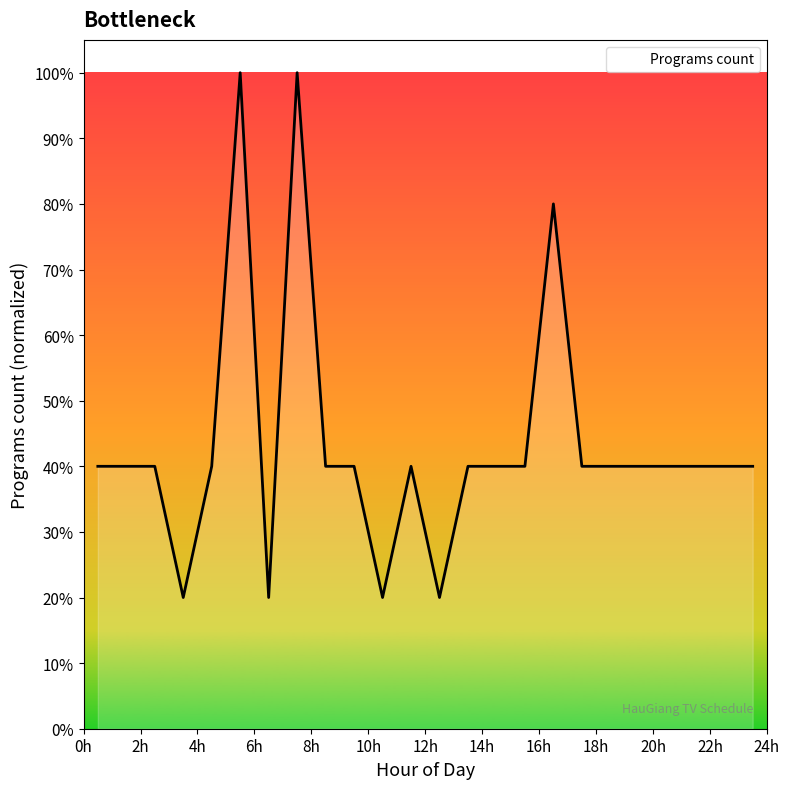

Does the chart have visible grid lines?

No